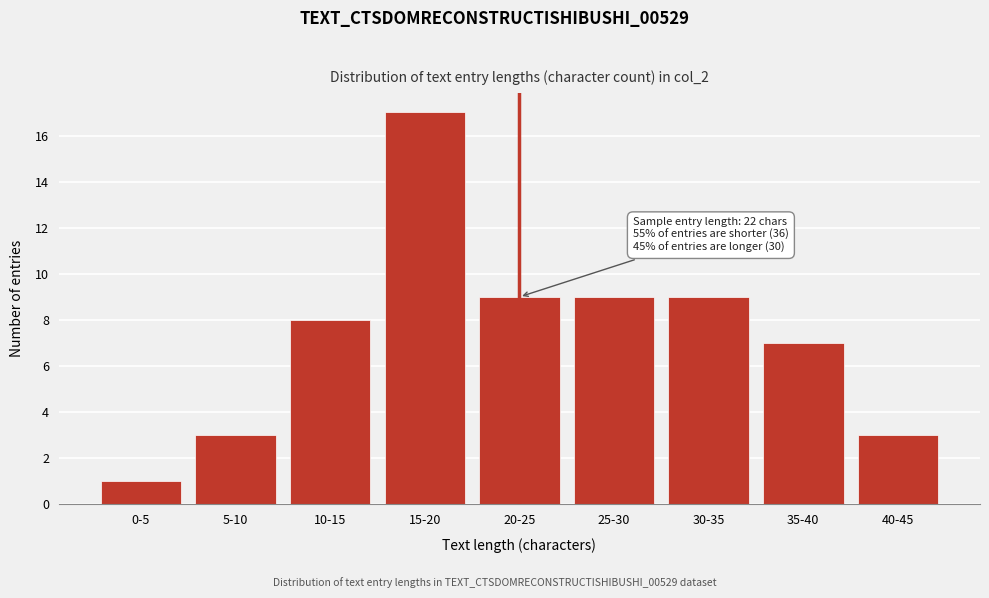

Reading right to left, list all the values displayed in this chart.

3	7	9	9	9	17	8	3	1